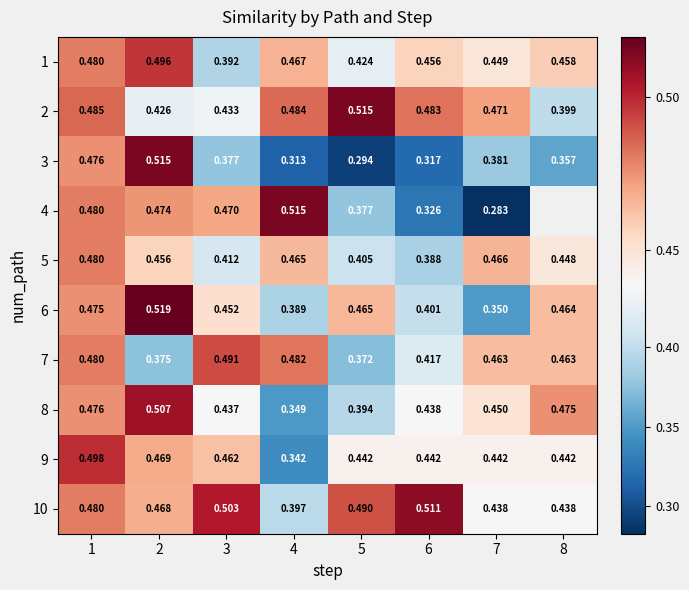

Which has a higher value, 1 or 6?

1